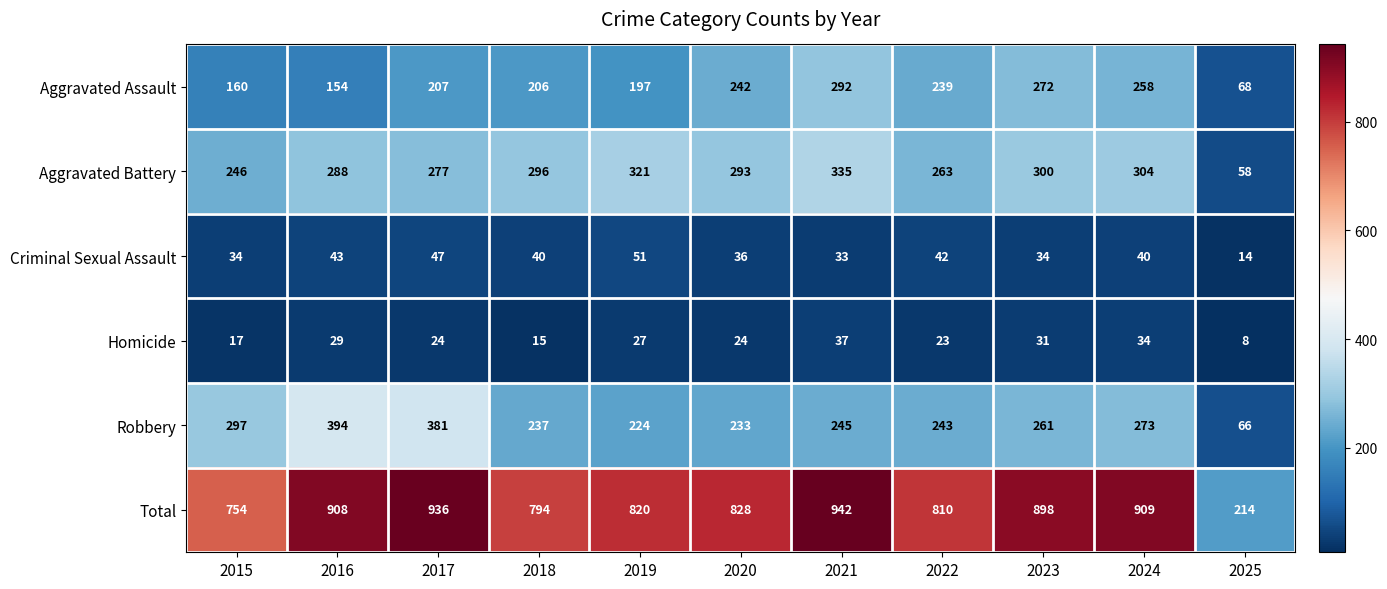

How many series are shown in this chart?

6